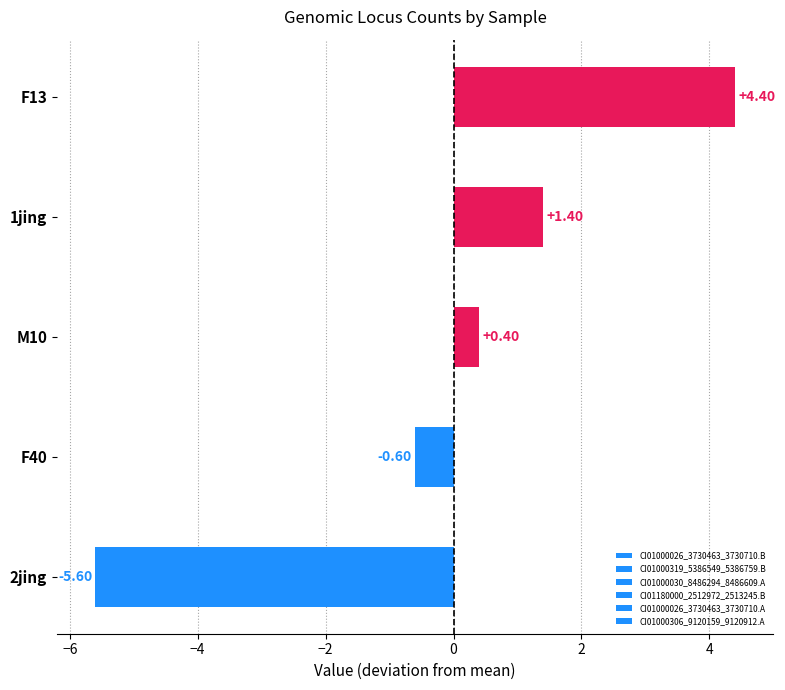

How many bars are there in total?

5